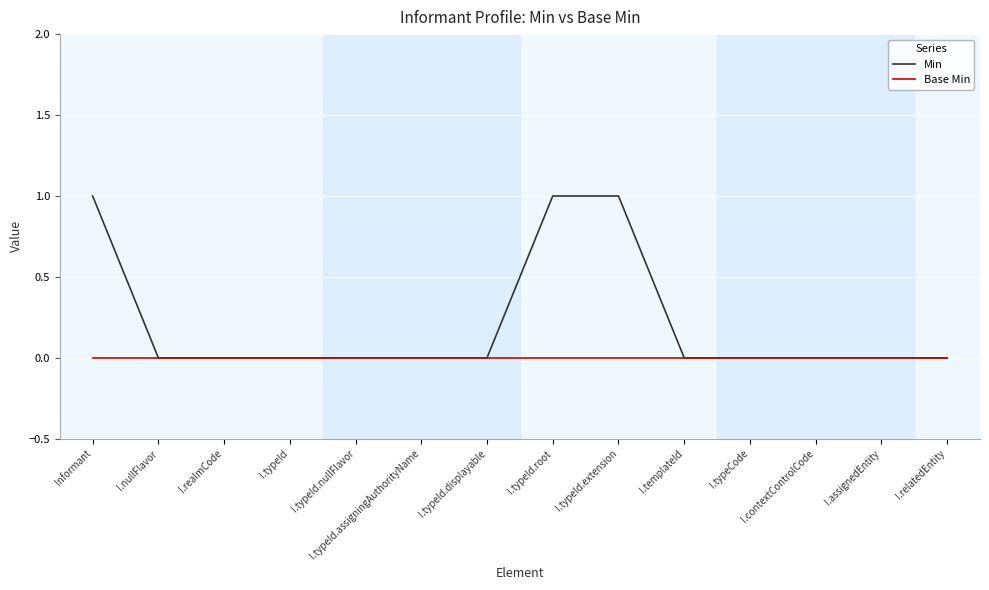

The value of Base Min at I.assignedEntity is 0. True or false?

True